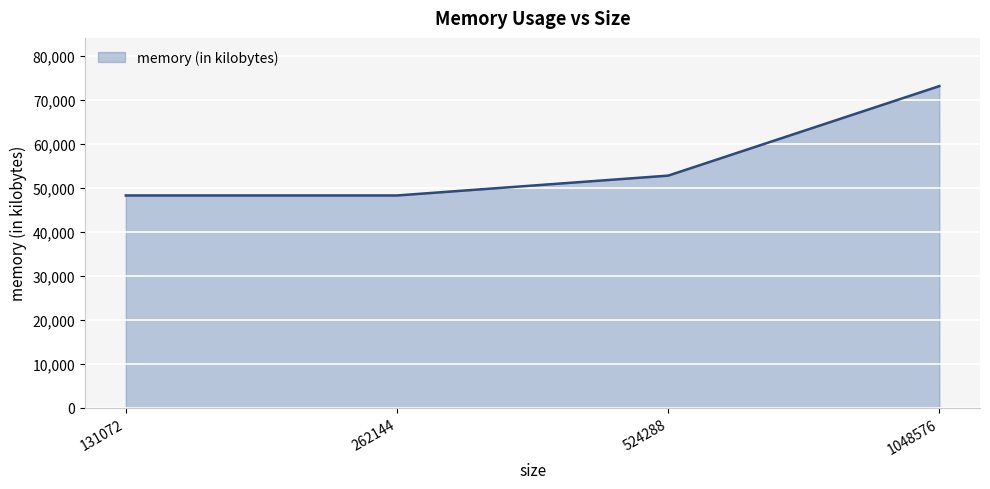

How many categories are shown in the chart?

4